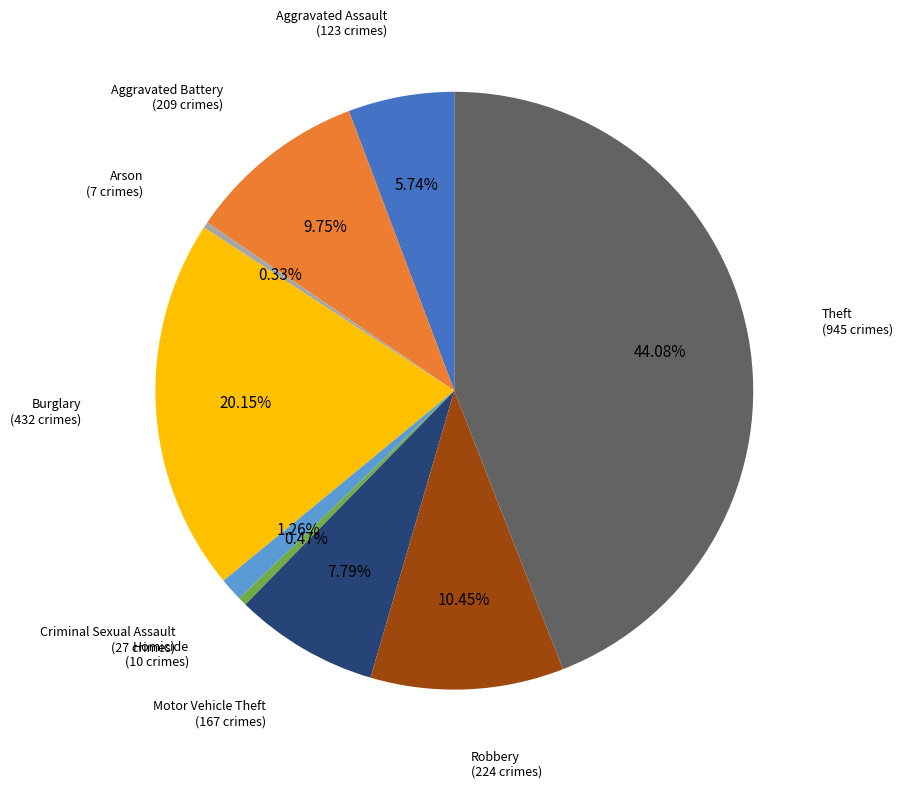

Is there a majority slice in this chart?

No